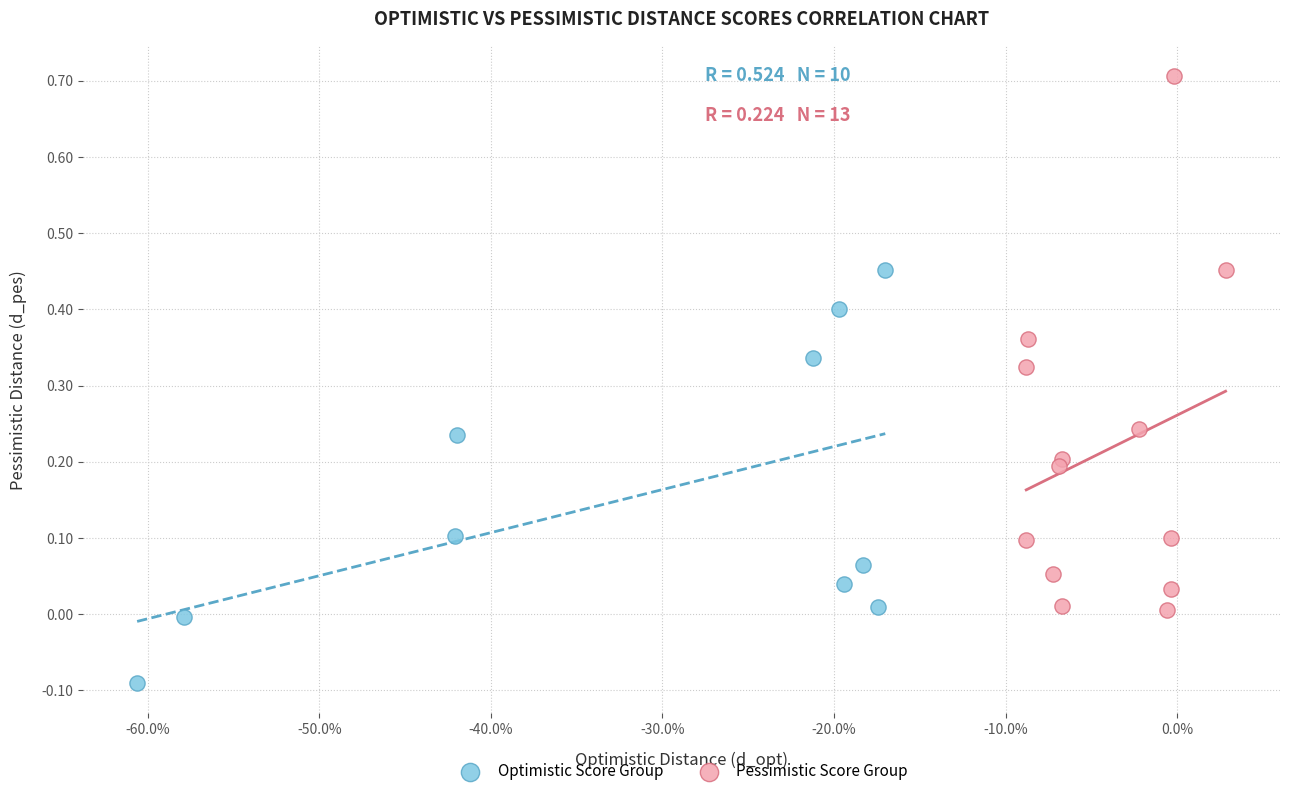

Which series has the widest spread of Y values?

Pessimistic Score Group